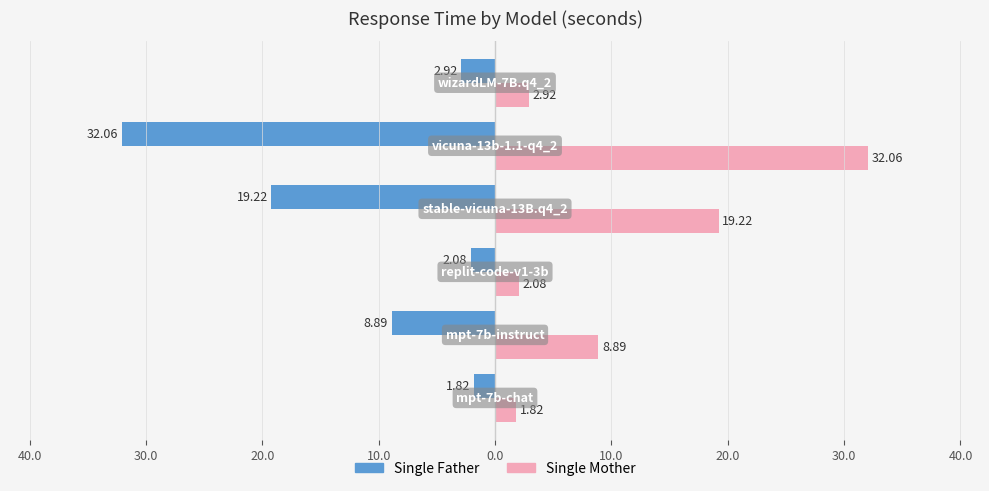

Reading right to left, what are all the values shown in this chart?

Single Father: 0.0=-2.9	10.0=-32.1	20.0=-19.2	30.0=-2.1	40.0=-8.9	50.0=-1.8
Single Mother: 0.0=2.9	10.0=32.1	20.0=19.2	30.0=2.1	40.0=8.9	50.0=1.8